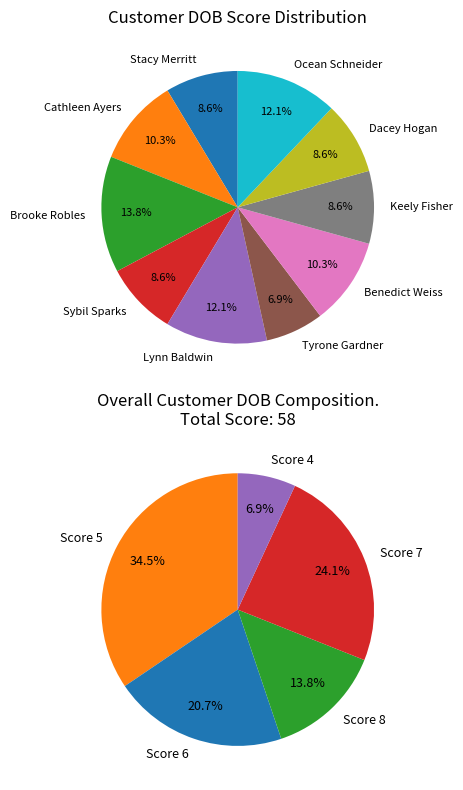

Rank the categories by value from highest to lowest.

Brooke Robles, Lynn Baldwin, Ocean Schneider, Cathleen Ayers, Benedict Weiss, Stacy Merritt, Sybil Sparks, Keely Fisher, Dacey Hogan, Tyrone Gardner